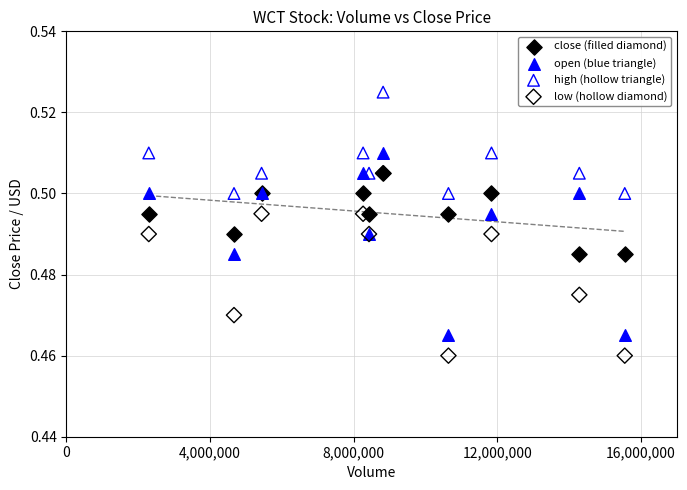

What are all the series names shown in the legend?

close (filled diamond), open (blue triangle), high (hollow triangle), low (hollow diamond)